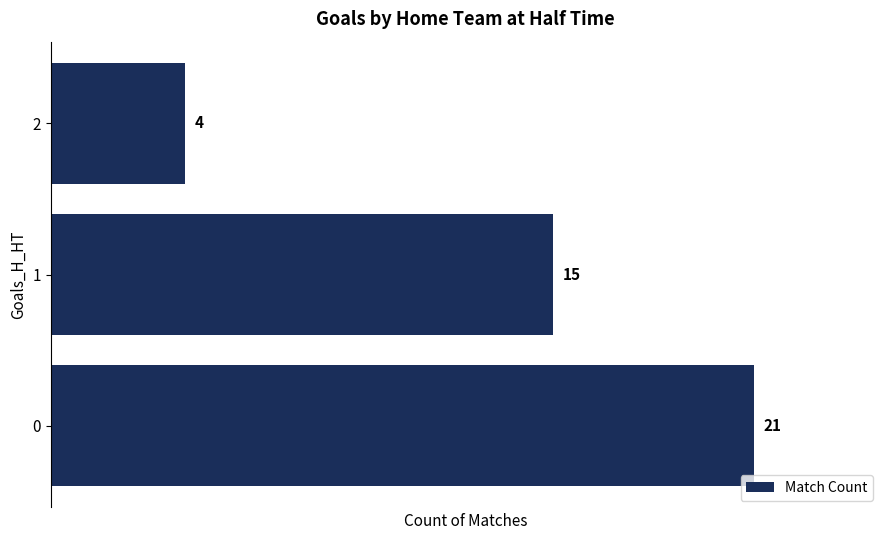

What is the change in value from 1 to 2?

-11